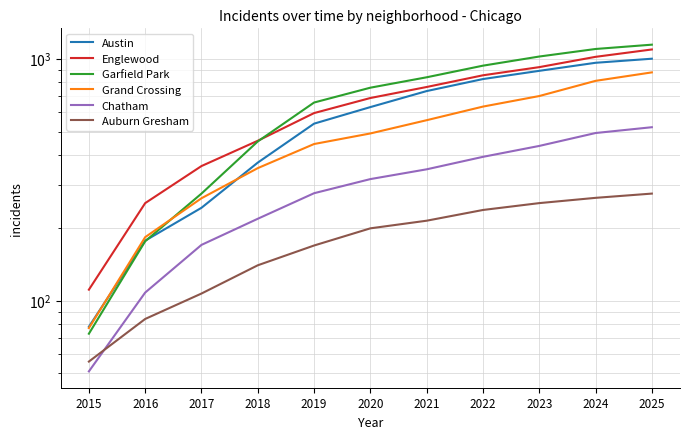

Reading left to right, list all the values displayed in this chart.

Austin: 78	177	242	372	539	631	735	824	891	962	1000
Englewood: 111	253	360	458	596	688	764	854	923	1018	1092
Garfield Park: 73	176	277	455	659	759	838	936	1021	1097	1143
Grand Crossing: 77	183	265	353	444	491	557	634	701	810	878
Chatham: 51	108	170	218	278	318	349	393	436	493	521
Auburn Gresham: 56	84	107	140	169	199	214	237	253	266	277